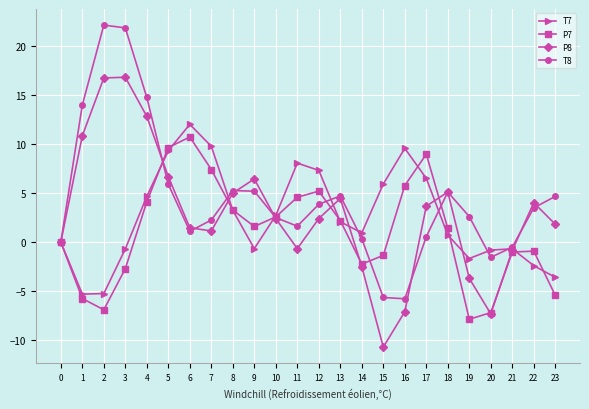

How many lines are shown in the chart?

4